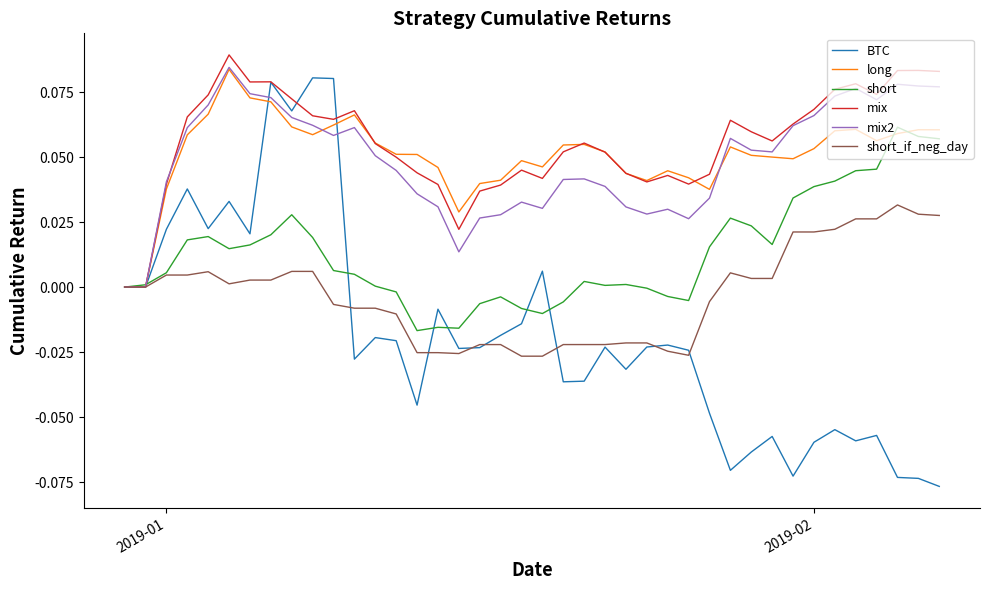

Which series has the largest range (max minus min)?

BTC